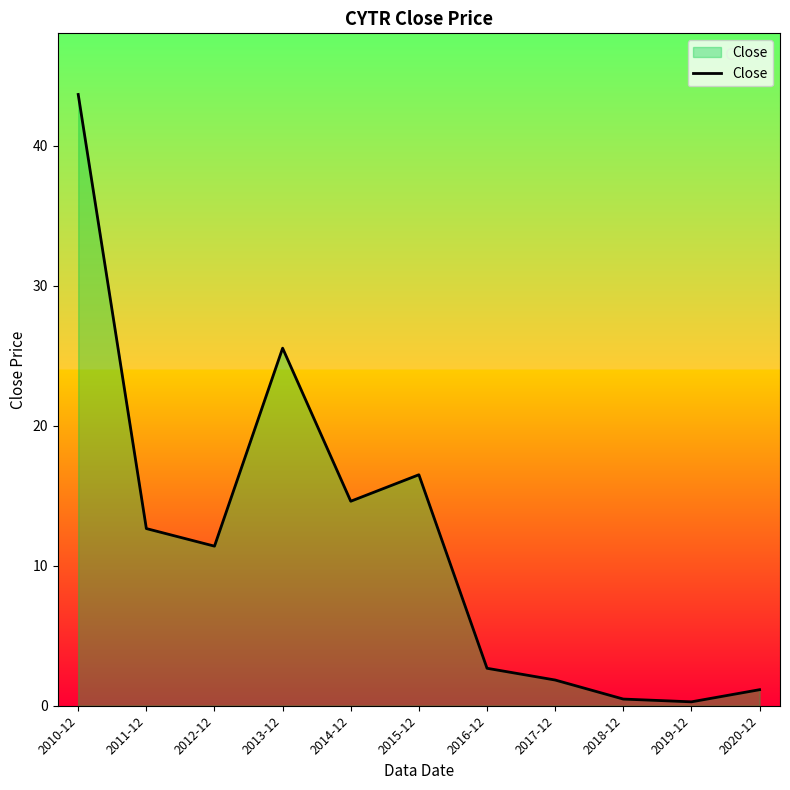

What position from the left is 2011-12?

2